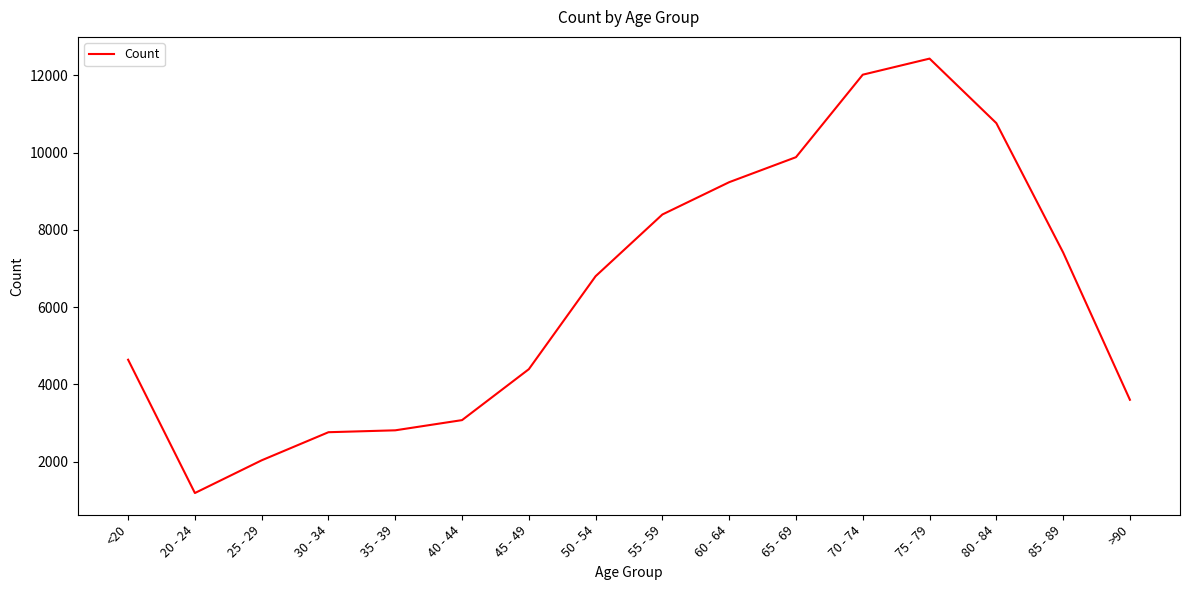

At which category does the chart reach its peak across all series?

75 - 79